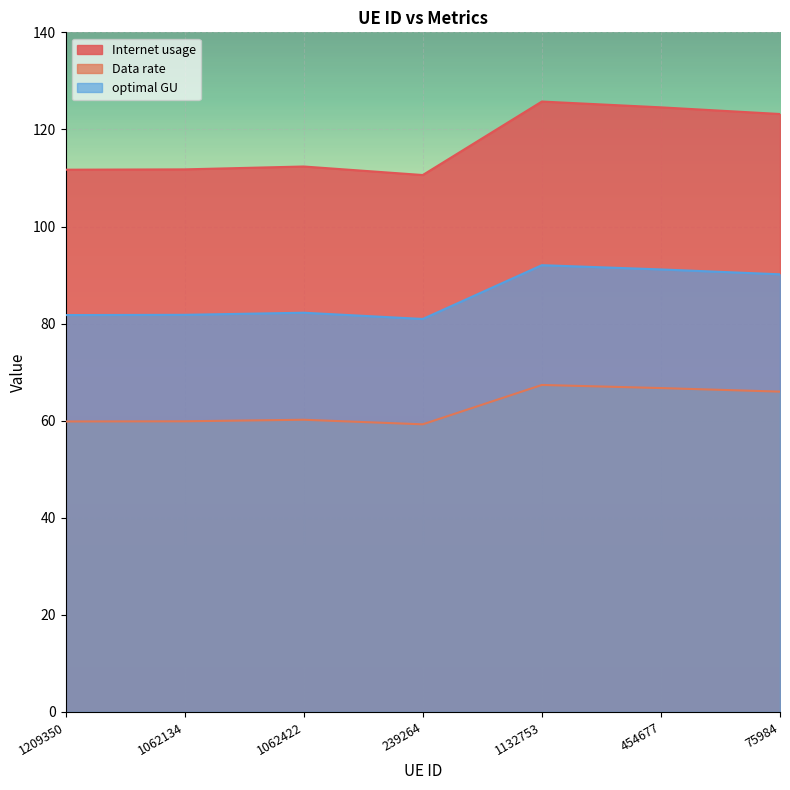

Count the number of data series in this chart.

3